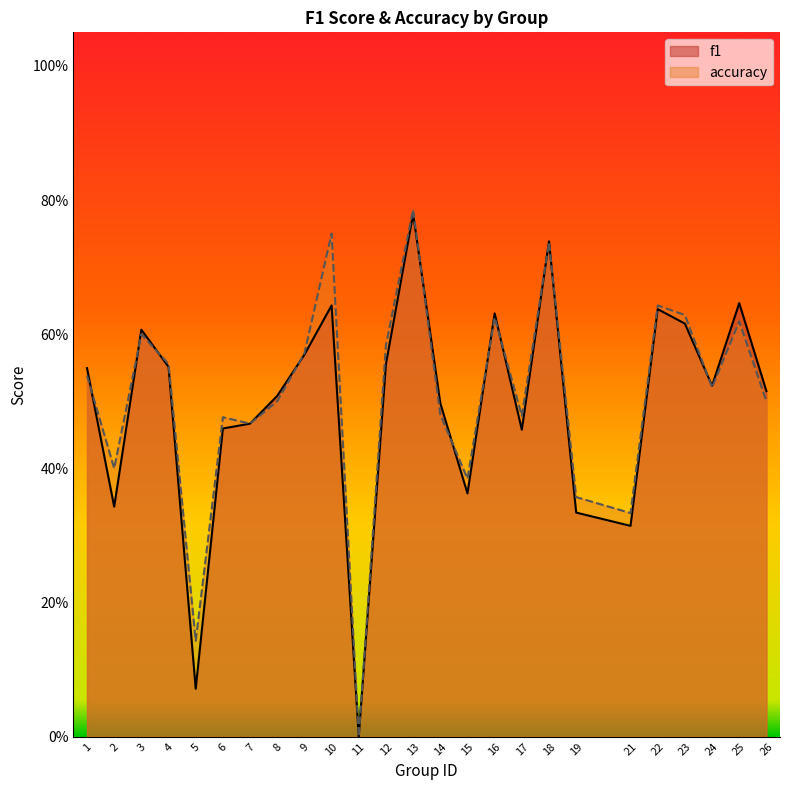

How many positive values does the f1 series have?

24